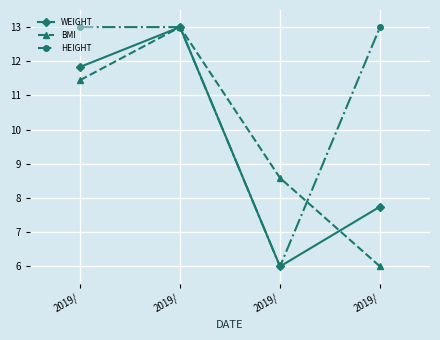

What are all the series names shown in the legend?

WEIGHT, BMI, HEIGHT